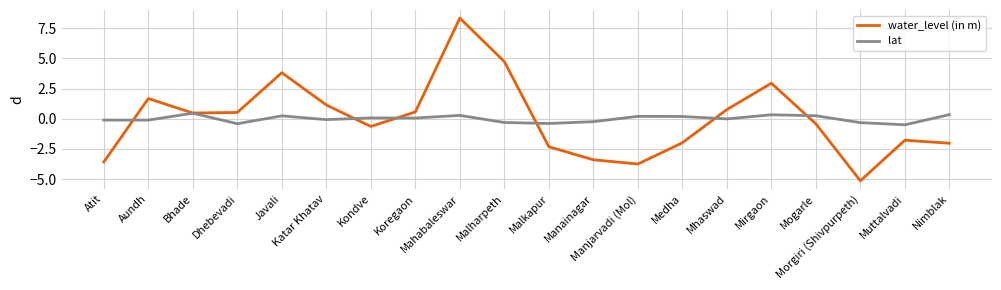

At which category is the sum across all series the highest?

Mahabaleswar